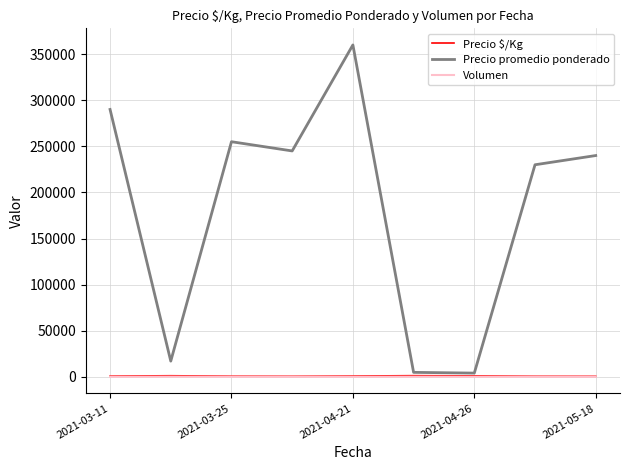

What is the lowest value of the Volumen series?

8